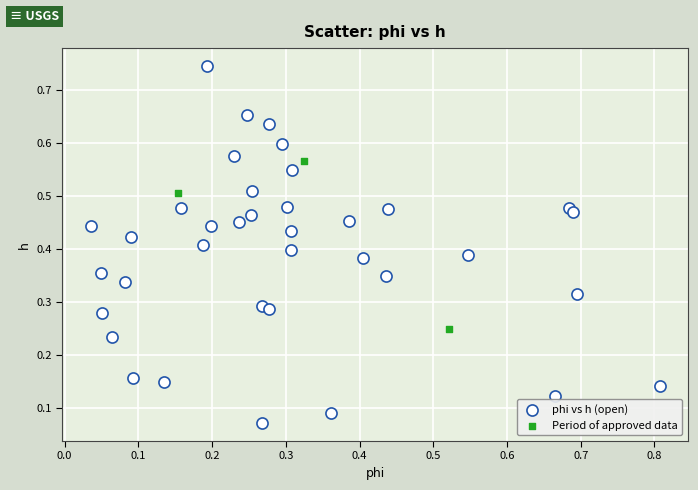

Which series contains the lowest Y value?

phi vs h (open)